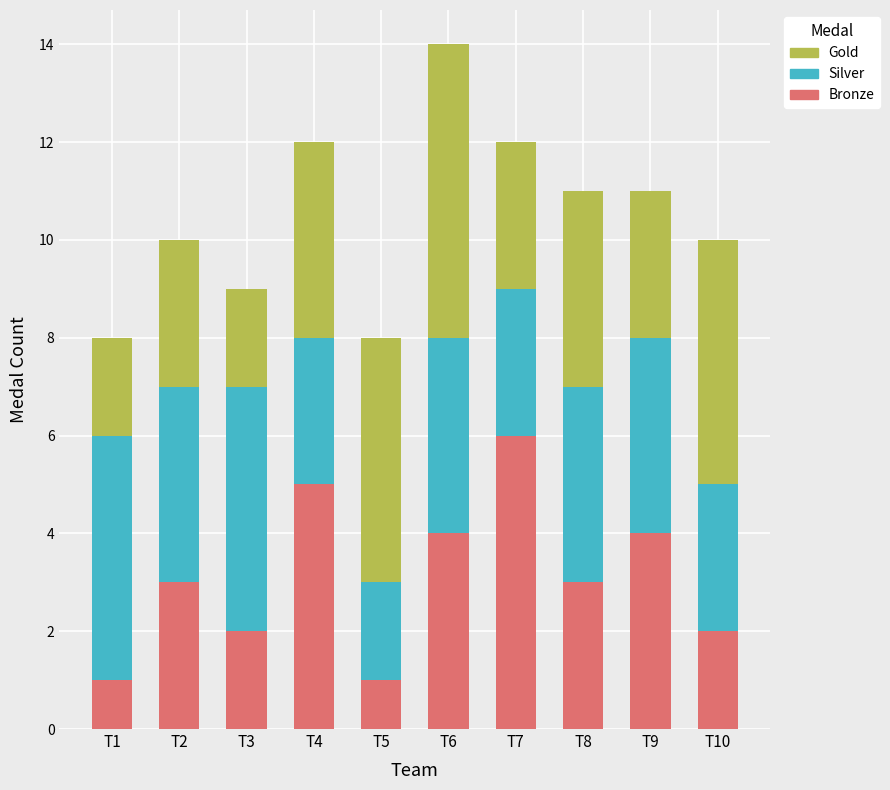

What is the sum of all Bronze values?

31